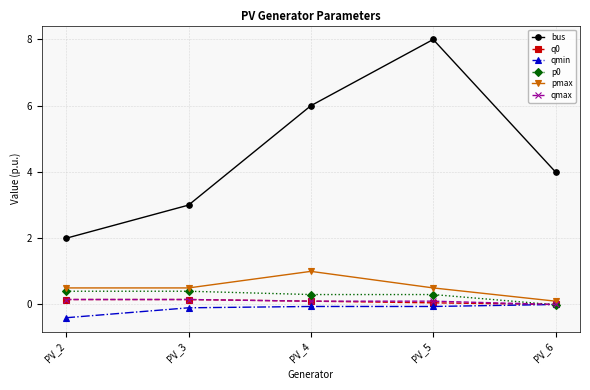

Does the chart display data point markers on the line(s)?

Yes